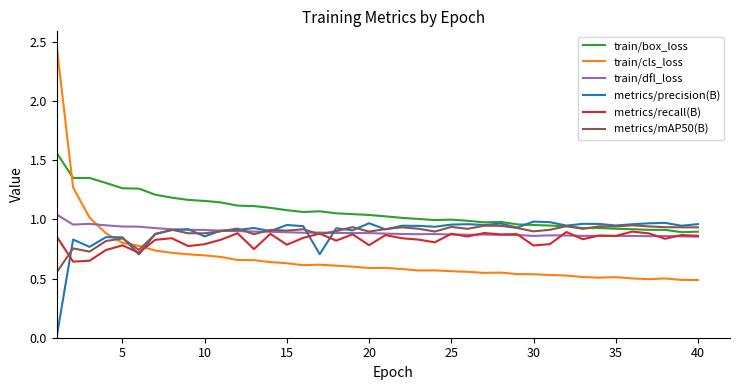

Is this an area chart (filled region under the line)?

No